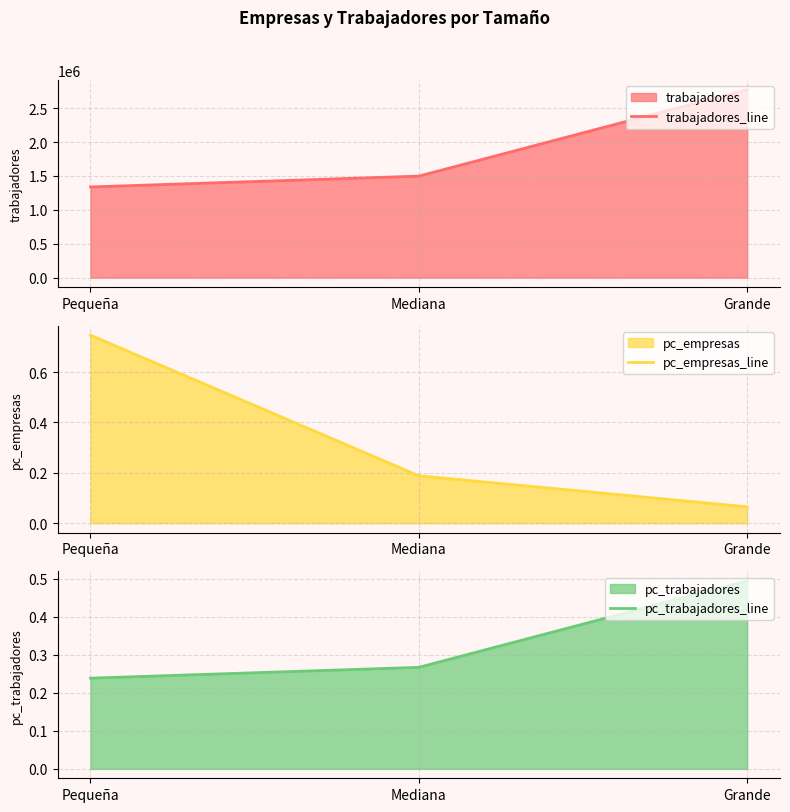

Reading left to right, list all the values displayed in this chart.

trabajadores_line: Pequeña=1338218.7	Mediana=1498055.5	Grande=2774921.4
pc_empresas_line: Pequeña=0.7	Mediana=0.2	Grande=0.1
pc_trabajadores_line: Pequeña=0.2	Mediana=0.3	Grande=0.5